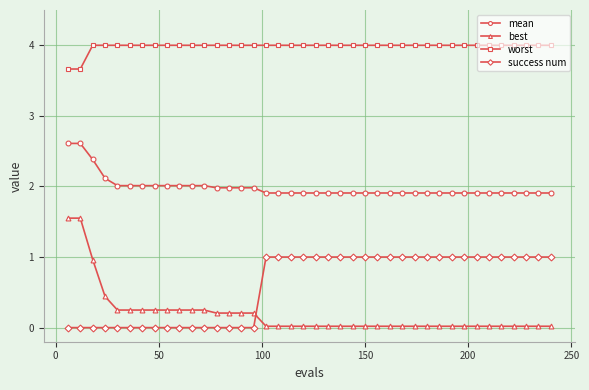

Which series has the largest range (max minus min)?

best